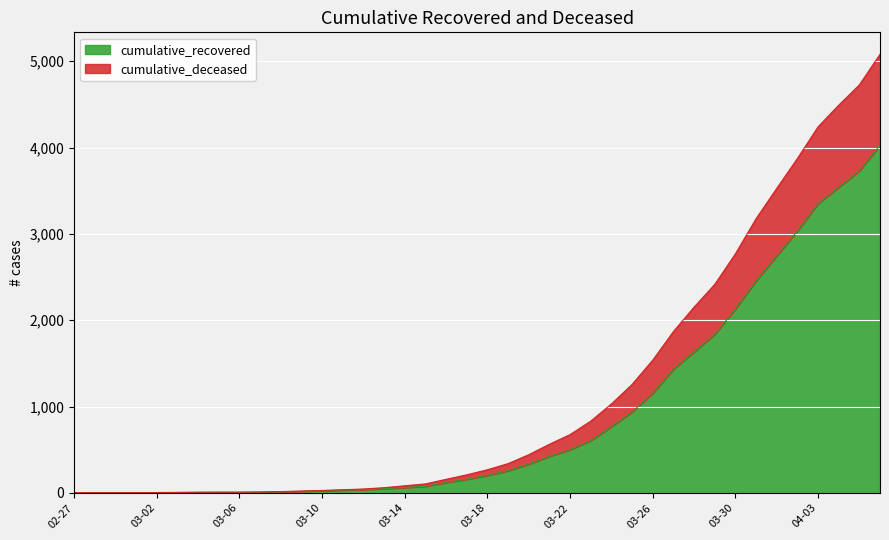

Where is cumulative_recovered nearest to the value 2015?

03-30